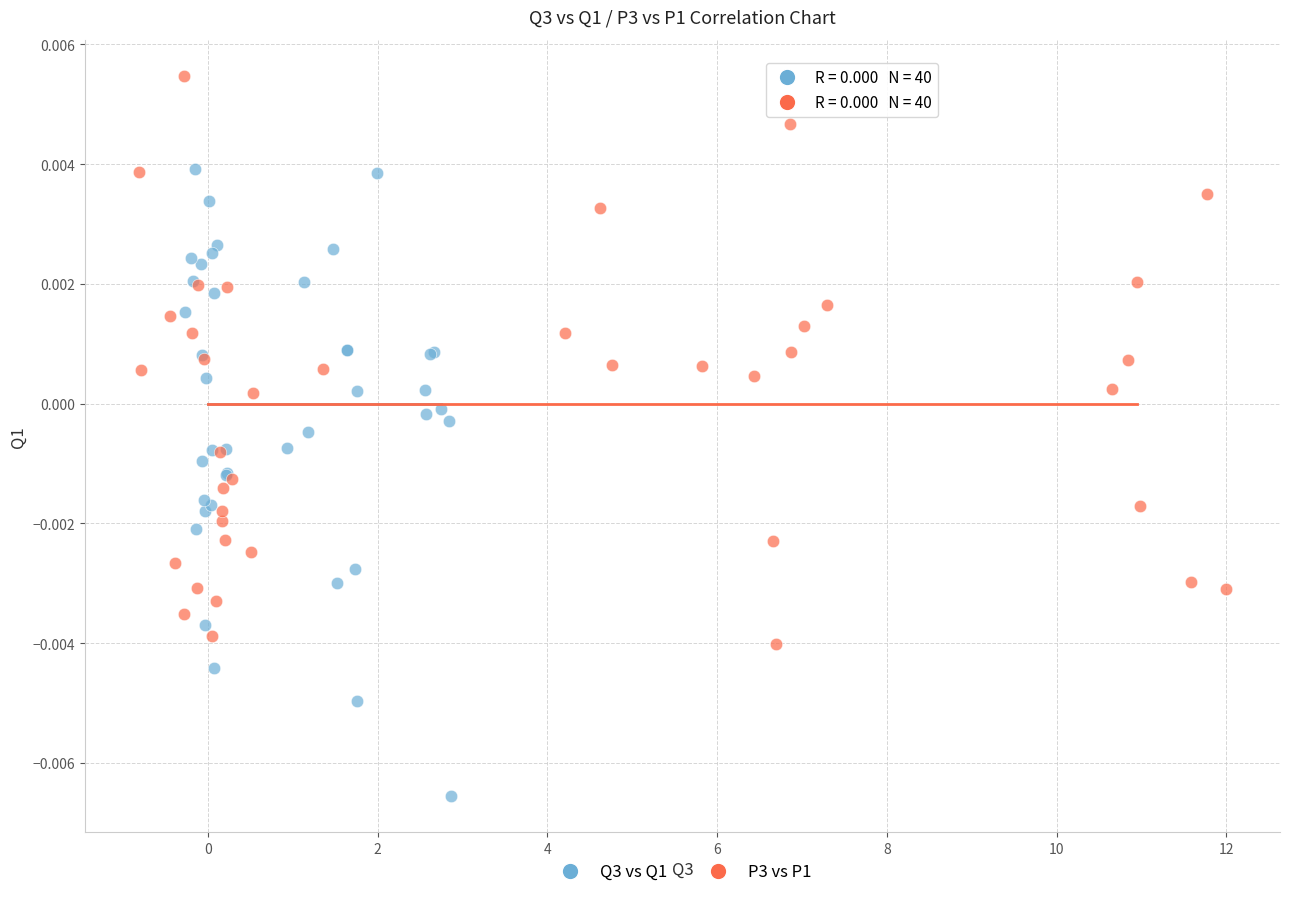

Which series reaches the maximum Y coordinate?

P3 vs P1